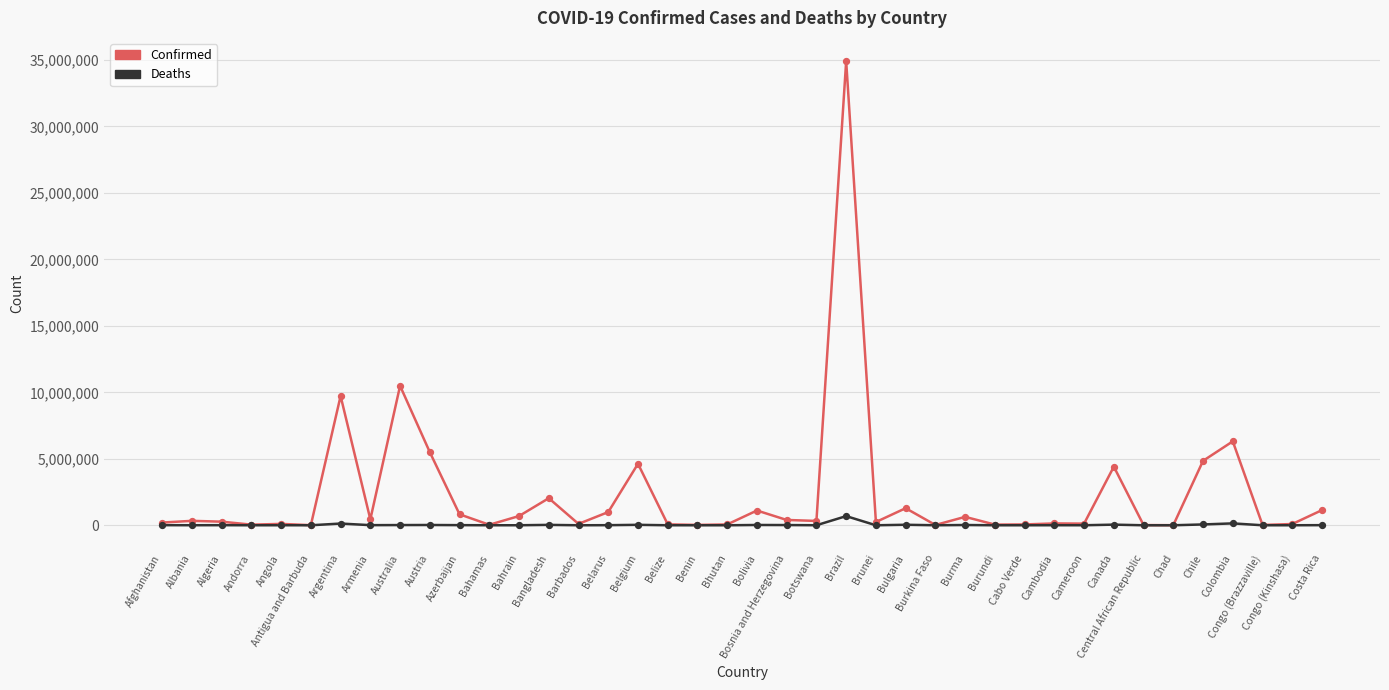

At which category is the sum across all series the highest?

Brazil